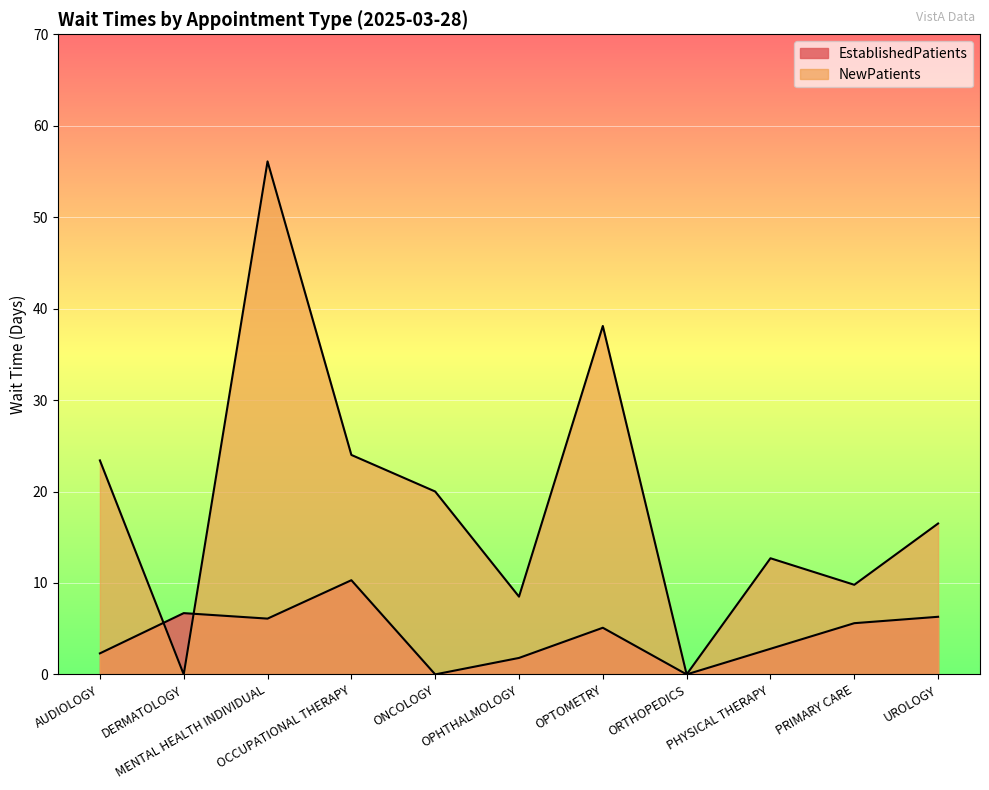

Rank the series by their average value, from highest to lowest.

NewPatients, EstablishedPatients